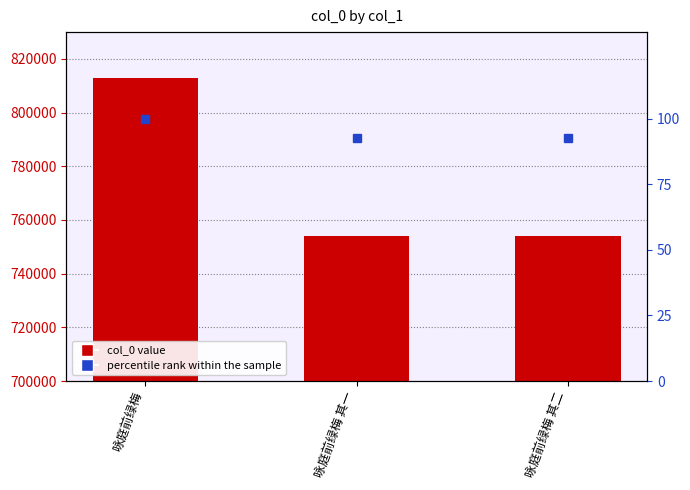

List the series in order of their overall mean, highest first.

col_0, percentile rank within the sample